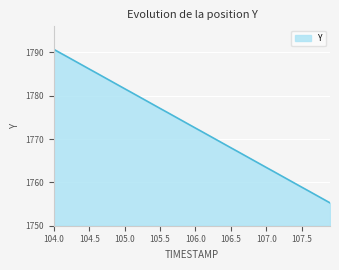

What is the smallest value displayed?

1755.3